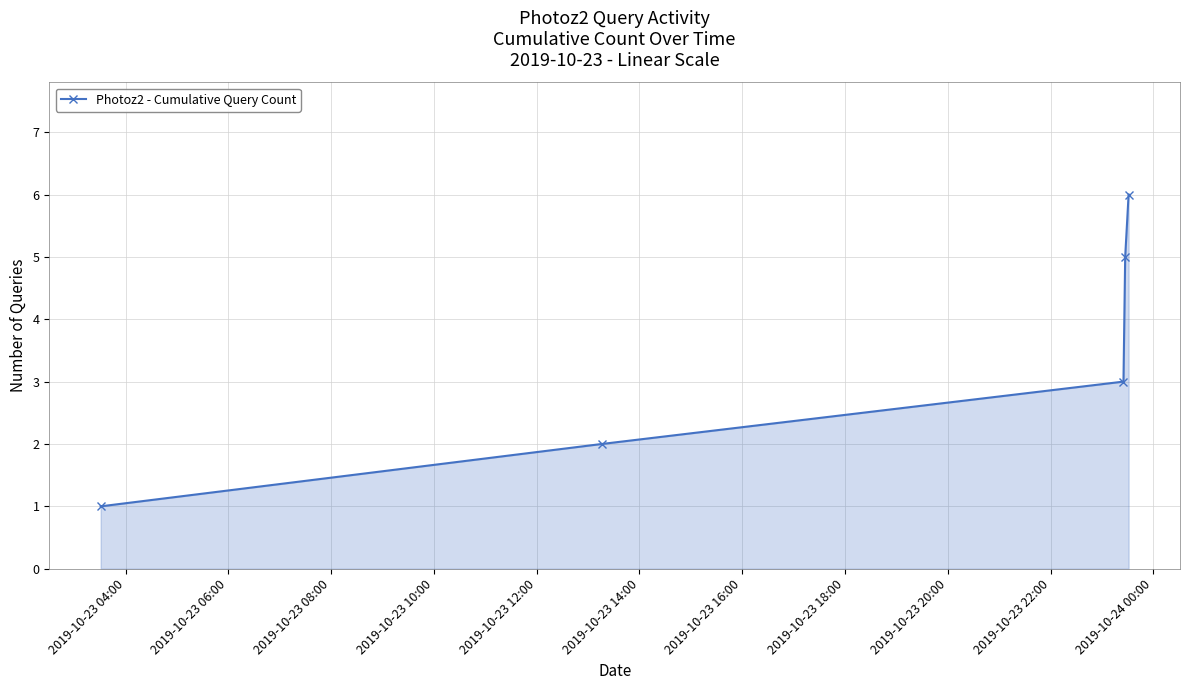

What is the difference between the maximum and minimum values?

5